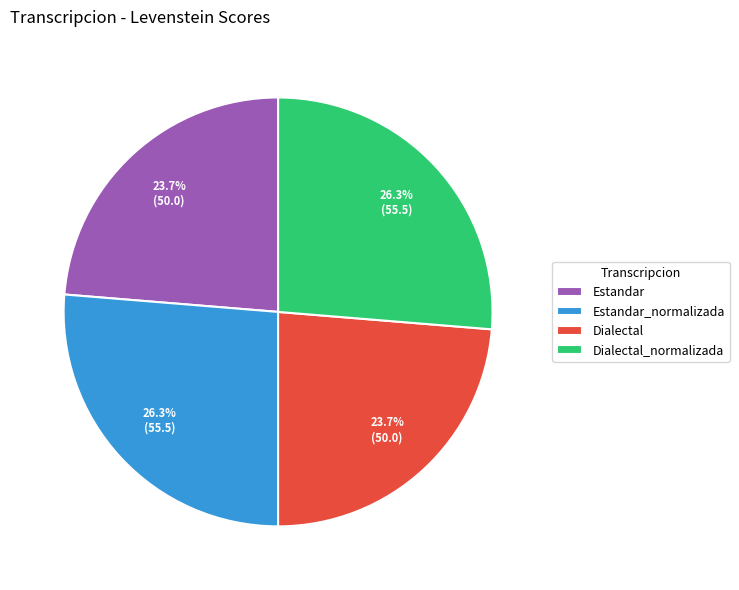

Does Estandar_normalizada account for over 50% of the chart?

No